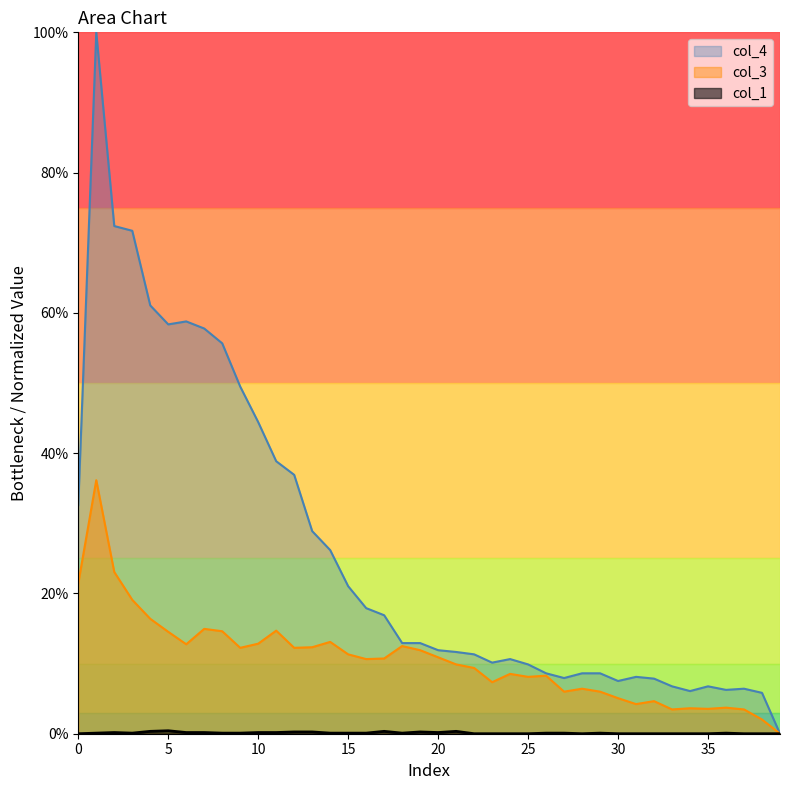

Does the chart have visible grid lines?

No